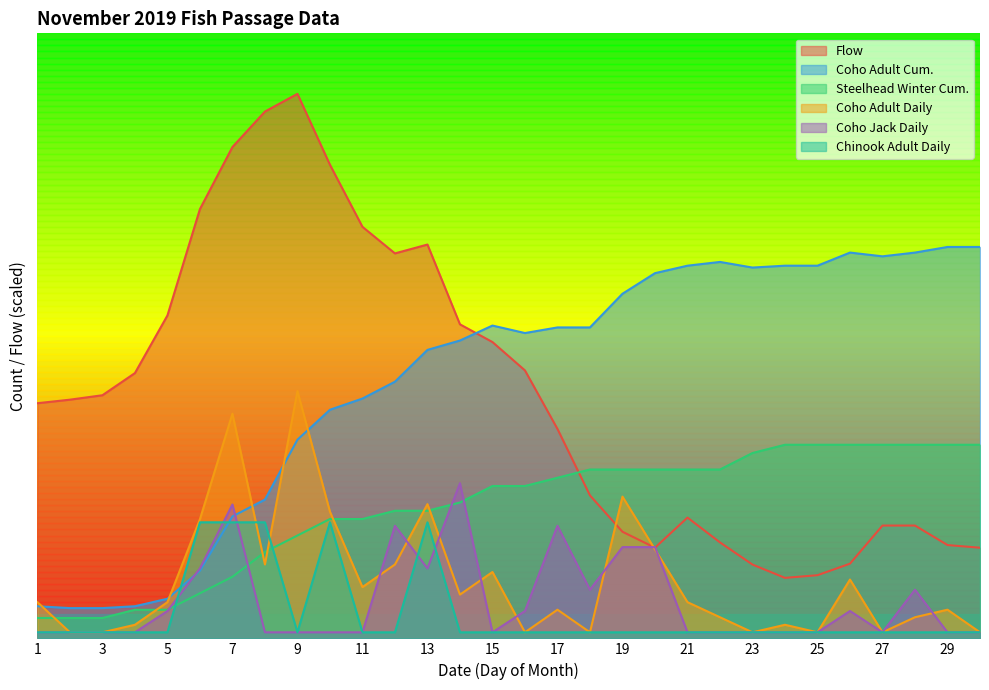

True or false: Coho Adult Cum has a value of 22.9 at 8.

True